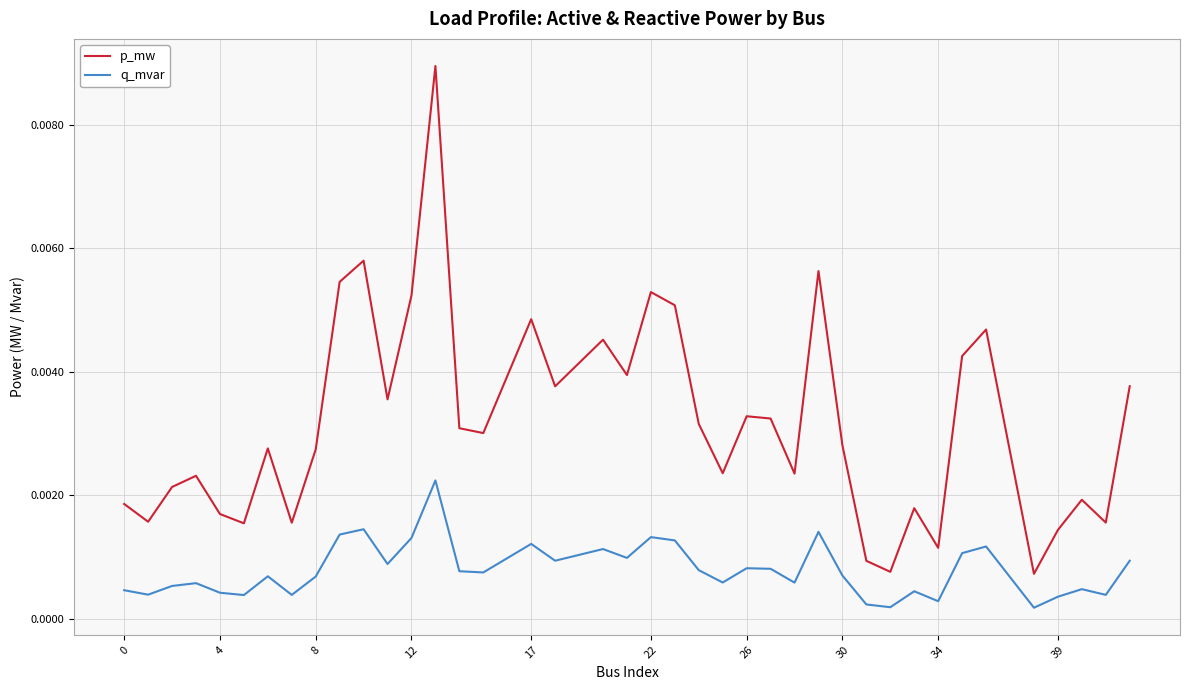

True or false: p_mw and q_mvar intersect in this chart.

False